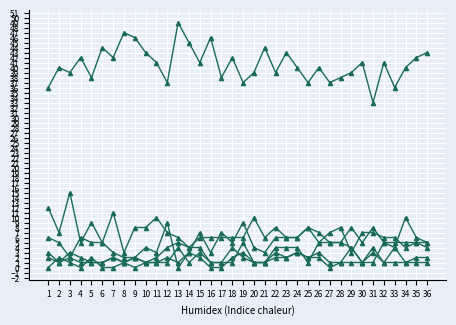

How many series are shown in this chart?

6